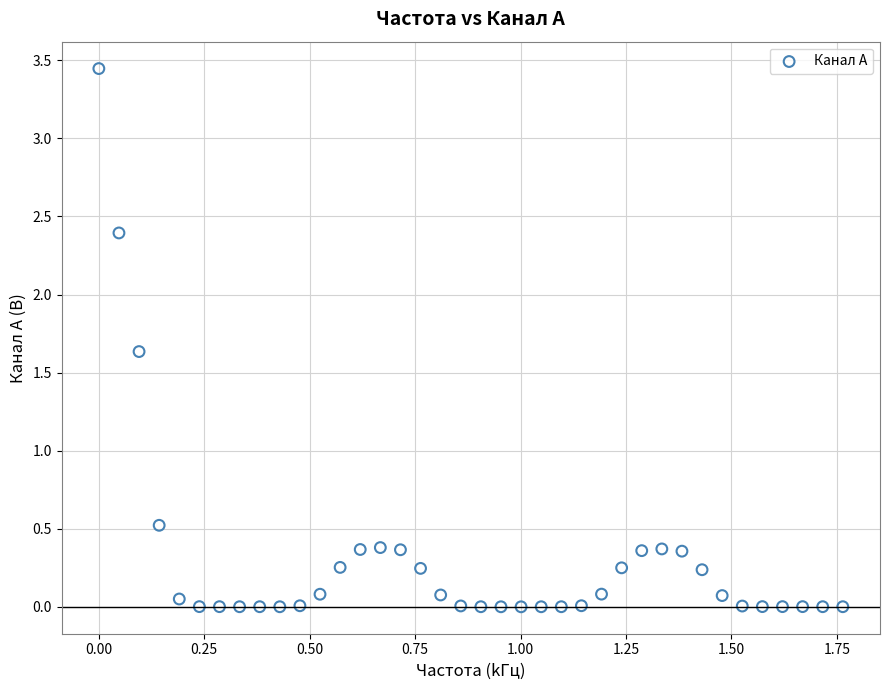

What is the range of X values (max minus min)?

1.8